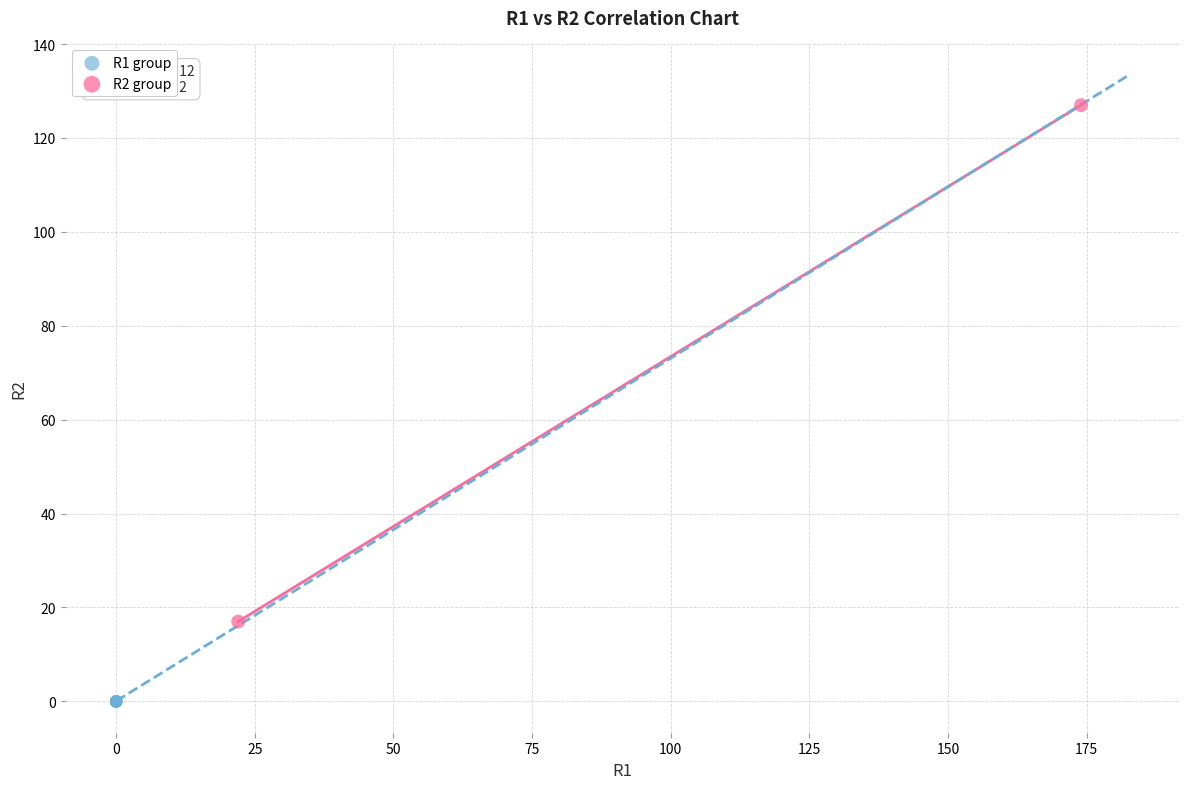

What are all the series names shown in the legend?

R1 group, R2 group